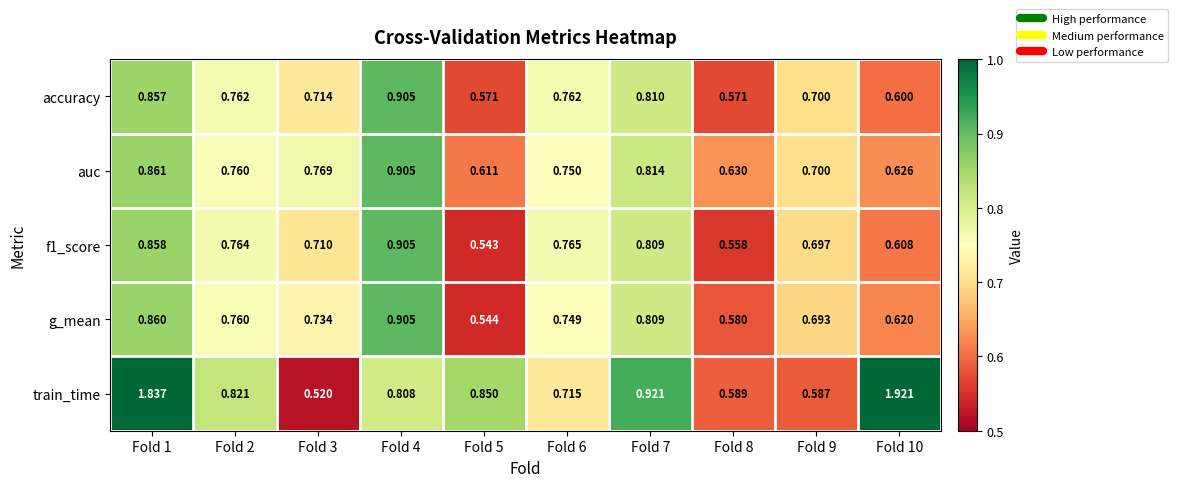

Which series changed the most between Fold 1 and Fold 8?

train_time